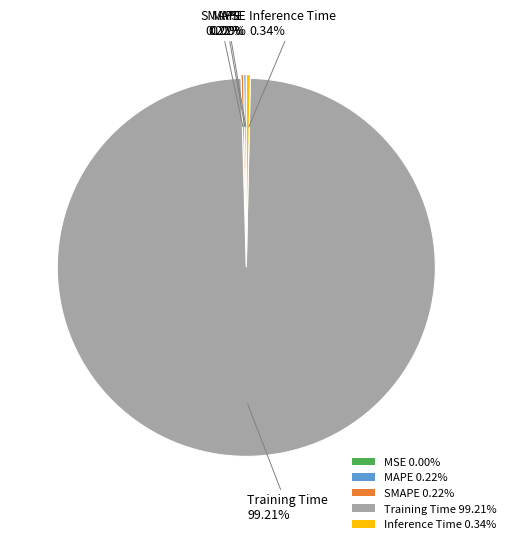

Does any single category account for the majority?

Yes